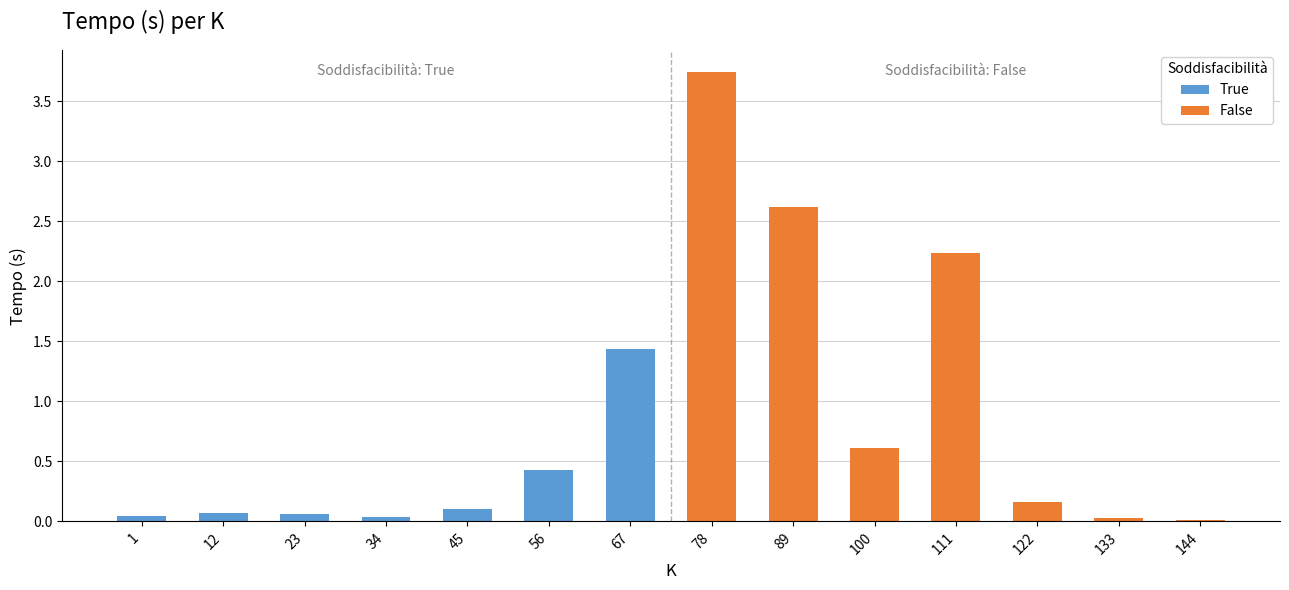

Is the value of True at 23 greater than the value of False at 56?

Yes